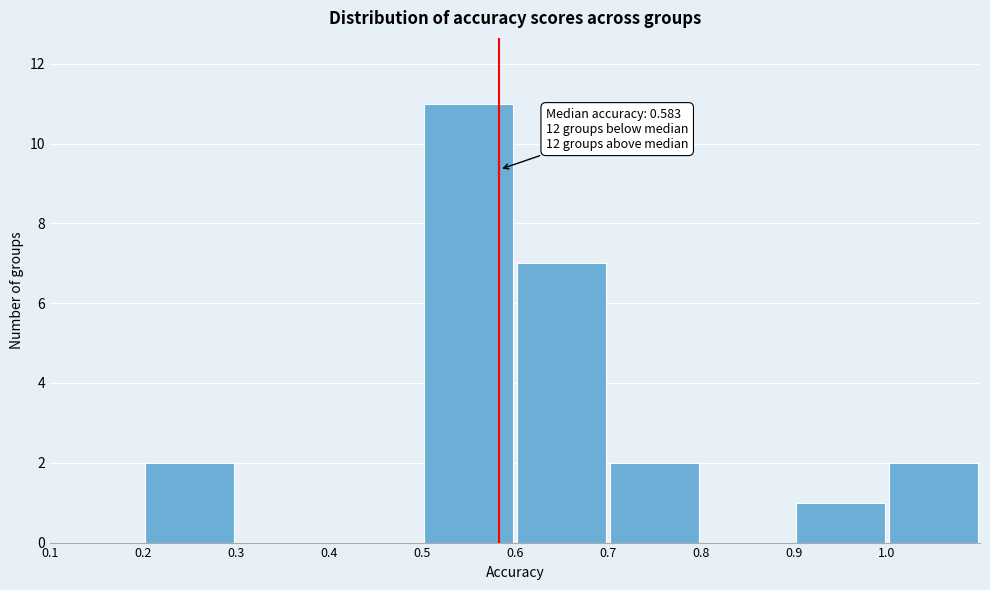

Over which range of the x-axis is the bar tallest?

0.5 to 0.6